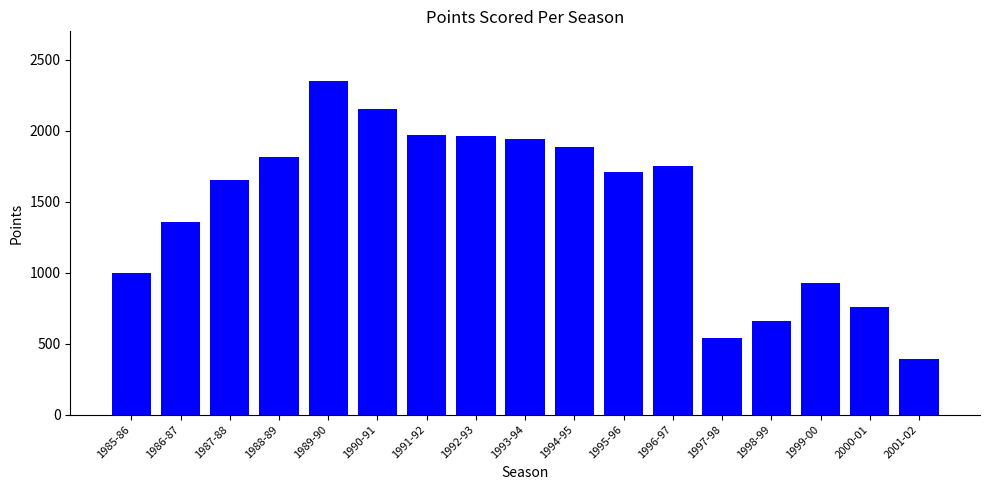

Reading left to right, what are all the values shown in this chart?

998	1356	1653	1815	2347	2154	1970	1959	1939	1886	1711	1751	540	657	929	760	389